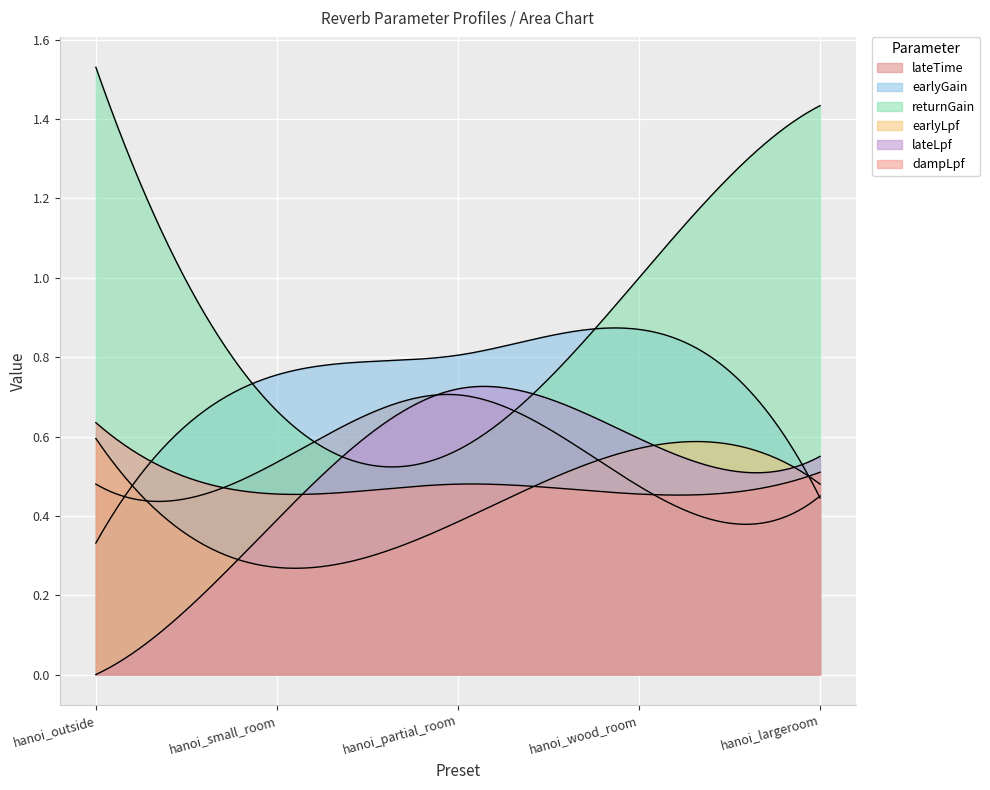

What is the difference between the highest and lowest values at hanoi_wood_room?

0.5